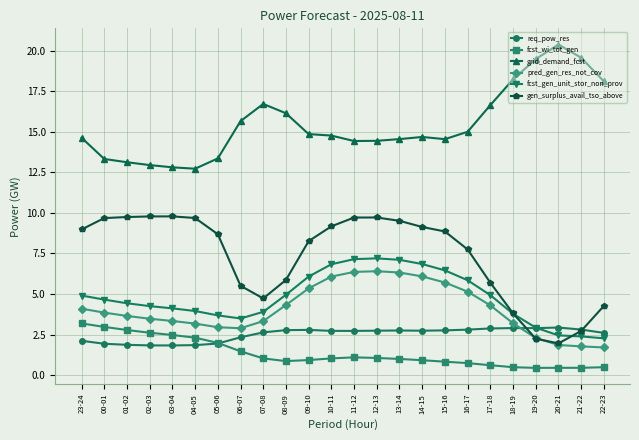

Is the value of pred_gen_res_not_cov at 08-09 greater than the value of req_pow_res at 19-20?

Yes